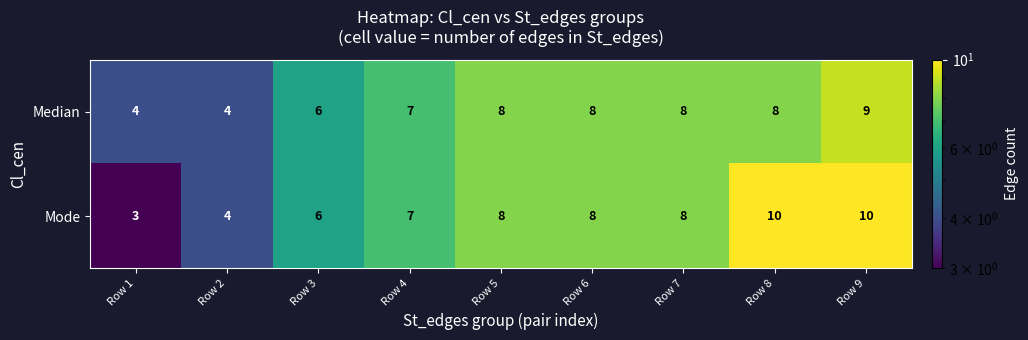

Reading left to right, what are all the values shown in this chart?

Median: Row 1=4	Row 2=4	Row 3=6	Row 4=7	Row 5=8	Row 6=8	Row 7=8	Row 8=8	Row 9=9
Mode: Row 1=3	Row 2=4	Row 3=6	Row 4=7	Row 5=8	Row 6=8	Row 7=8	Row 8=10	Row 9=10